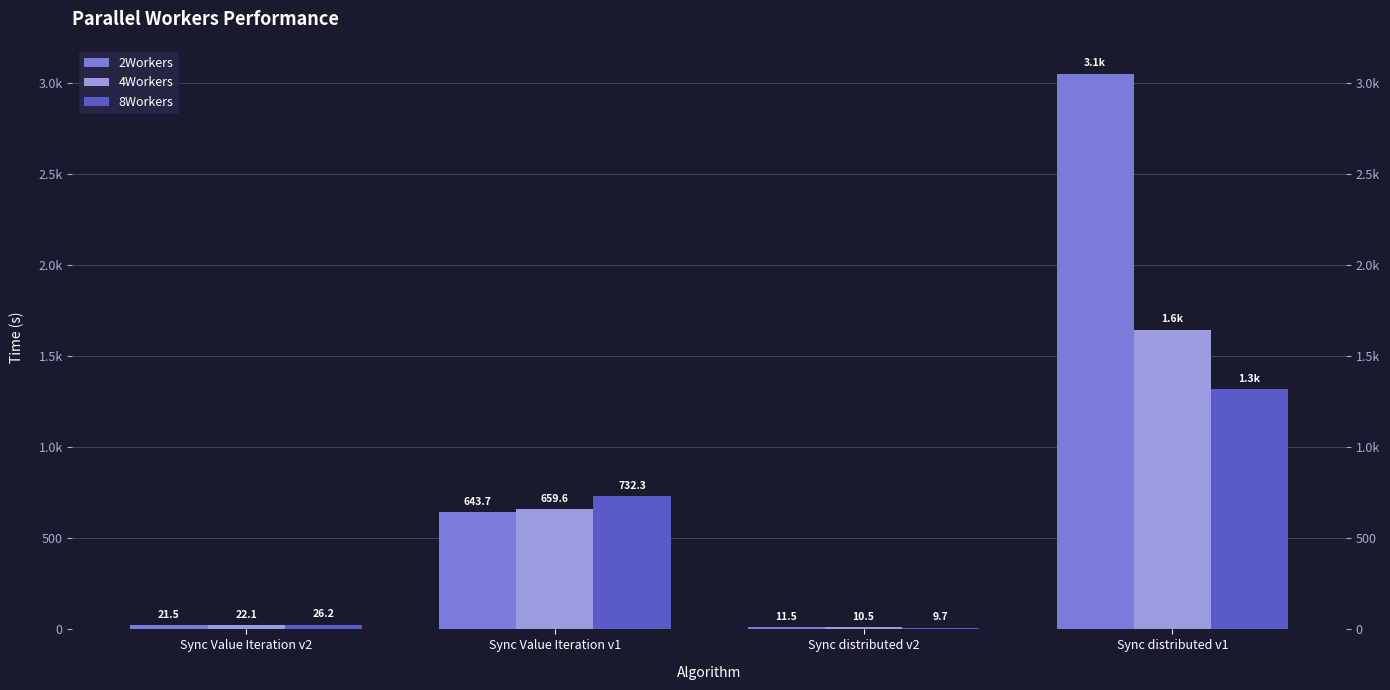

Between Sync Value Iteration v2 and Sync Value Iteration v1, which series saw the biggest shift?

8Workers